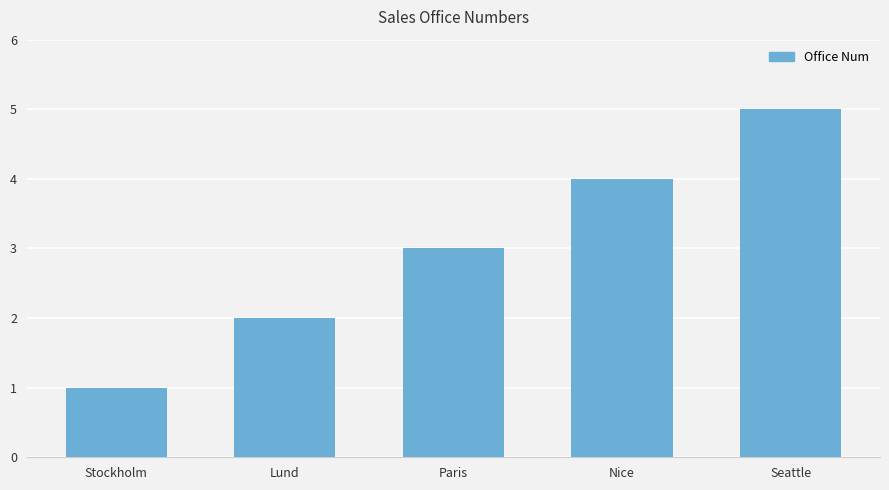

Reading left to right, list all the values displayed in this chart.

1	2	3	4	5